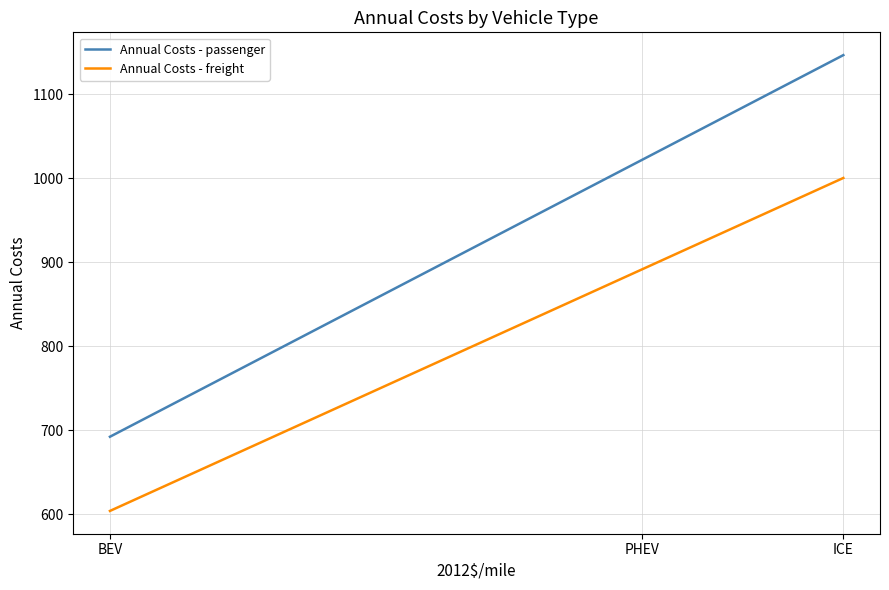

What is the sum of the Annual Costs - passenger values at BEV and PHEV?

1714.2